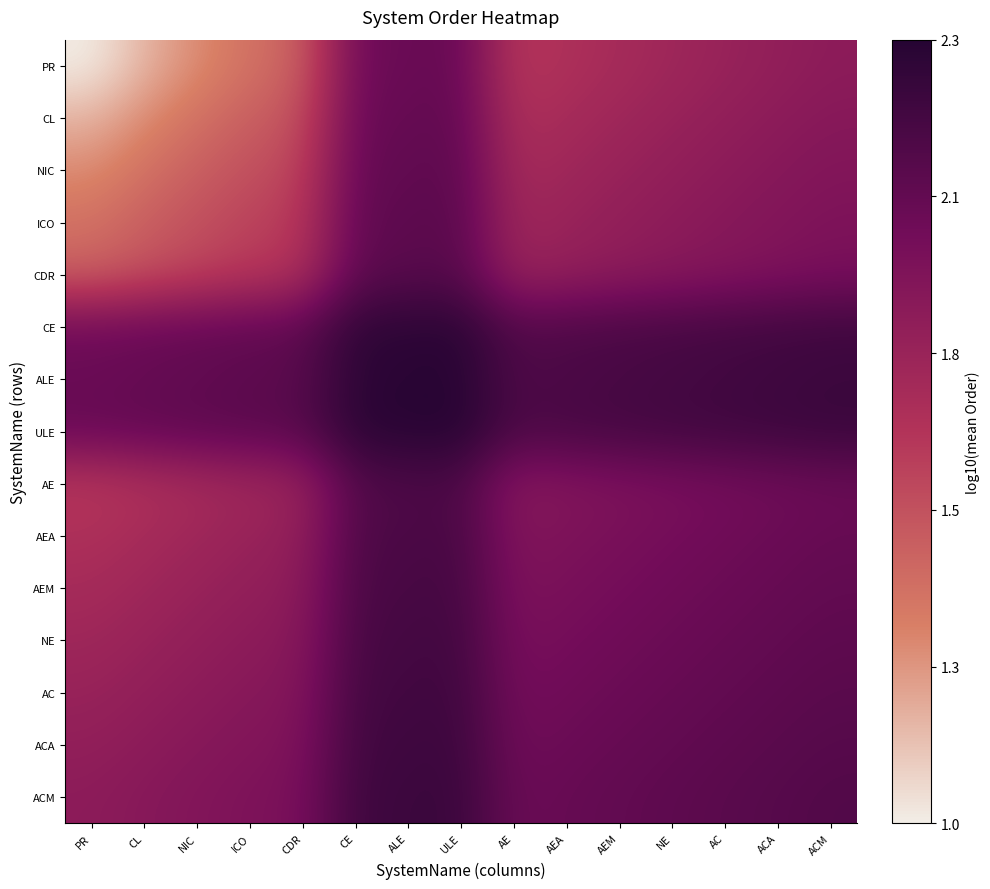

Reading left to right, transcribe all the data shown in this chart.

PR: PR=1.0	CL=1.2	NIC=1.3	ICO=1.4	CDR=1.5	CE=2.0	ALE=2.0	ULE=2.1	AE=1.7	AEA=1.7	AEM=1.7	NE=1.8	AC=1.8	ACA=1.8	ACM=1.9
CL: PR=1.2	CL=1.3	NIC=1.4	ICO=1.5	CDR=1.5	CE=2.0	ALE=2.1	ULE=2.1	AE=1.7	AEA=1.7	AEM=1.8	NE=1.8	AC=1.8	ACA=1.9	ACM=1.9
NIC: PR=1.3	CL=1.4	NIC=1.5	ICO=1.5	CDR=1.6	CE=2.1	ALE=2.1	ULE=2.1	AE=1.7	AEA=1.8	AEM=1.8	NE=1.8	AC=1.9	ACA=1.9	ACM=1.9
ICO: PR=1.4	CL=1.5	NIC=1.5	ICO=1.6	CDR=1.7	CE=2.1	ALE=2.1	ULE=2.1	AE=1.8	AEA=1.8	AEM=1.8	NE=1.9	AC=1.9	ACA=1.9	ACM=2.0
CDR: PR=1.5	CL=1.5	NIC=1.6	ICO=1.7	CDR=1.7	CE=2.1	ALE=2.1	ULE=2.1	AE=1.8	AEA=1.8	AEM=1.9	NE=1.9	AC=1.9	ACA=2.0	ACM=2.0
CE: PR=2.0	CL=2.0	NIC=2.1	ICO=2.1	CDR=2.1	CE=2.3	ALE=2.3	ULE=2.3	AE=2.1	AEA=2.2	AEM=2.2	NE=2.2	AC=2.2	ACA=2.2	ACM=2.2
ALE: PR=2.0	CL=2.1	NIC=2.1	ICO=2.1	CDR=2.1	CE=2.3	ALE=2.3	ULE=2.3	AE=2.2	AEA=2.2	AEM=2.2	NE=2.2	AC=2.2	ACA=2.2	ACM=2.2
ULE: PR=2.1	CL=2.1	NIC=2.1	ICO=2.1	CDR=2.1	CE=2.3	ALE=2.3	ULE=2.3	AE=2.2	AEA=2.2	AEM=2.2	NE=2.2	AC=2.2	ACA=2.2	ACM=2.3
AE: PR=1.7	CL=1.7	NIC=1.7	ICO=1.8	CDR=1.8	CE=2.1	ALE=2.2	ULE=2.2	AE=1.9	AEA=1.9	AEM=2.0	NE=2.0	AC=2.0	ACA=2.0	ACM=2.0
AEA: PR=1.7	CL=1.7	NIC=1.8	ICO=1.8	CDR=1.8	CE=2.2	ALE=2.2	ULE=2.2	AE=1.9	AEA=2.0	AEM=2.0	NE=2.0	AC=2.0	ACA=2.0	ACM=2.1
AEM: PR=1.7	CL=1.8	NIC=1.8	ICO=1.8	CDR=1.9	CE=2.2	ALE=2.2	ULE=2.2	AE=2.0	AEA=2.0	AEM=2.0	NE=2.0	AC=2.0	ACA=2.1	ACM=2.1
NE: PR=1.8	CL=1.8	NIC=1.8	ICO=1.9	CDR=1.9	CE=2.2	ALE=2.2	ULE=2.2	AE=2.0	AEA=2.0	AEM=2.0	NE=2.0	AC=2.1	ACA=2.1	ACM=2.1
AC: PR=1.8	CL=1.8	NIC=1.9	ICO=1.9	CDR=1.9	CE=2.2	ALE=2.2	ULE=2.2	AE=2.0	AEA=2.0	AEM=2.0	NE=2.1	AC=2.1	ACA=2.1	ACM=2.1
ACA: PR=1.8	CL=1.9	NIC=1.9	ICO=1.9	CDR=2.0	CE=2.2	ALE=2.2	ULE=2.2	AE=2.0	AEA=2.0	AEM=2.1	NE=2.1	AC=2.1	ACA=2.1	ACM=2.1
ACM: PR=1.9	CL=1.9	NIC=1.9	ICO=2.0	CDR=2.0	CE=2.2	ALE=2.2	ULE=2.3	AE=2.0	AEA=2.1	AEM=2.1	NE=2.1	AC=2.1	ACA=2.1	ACM=2.1